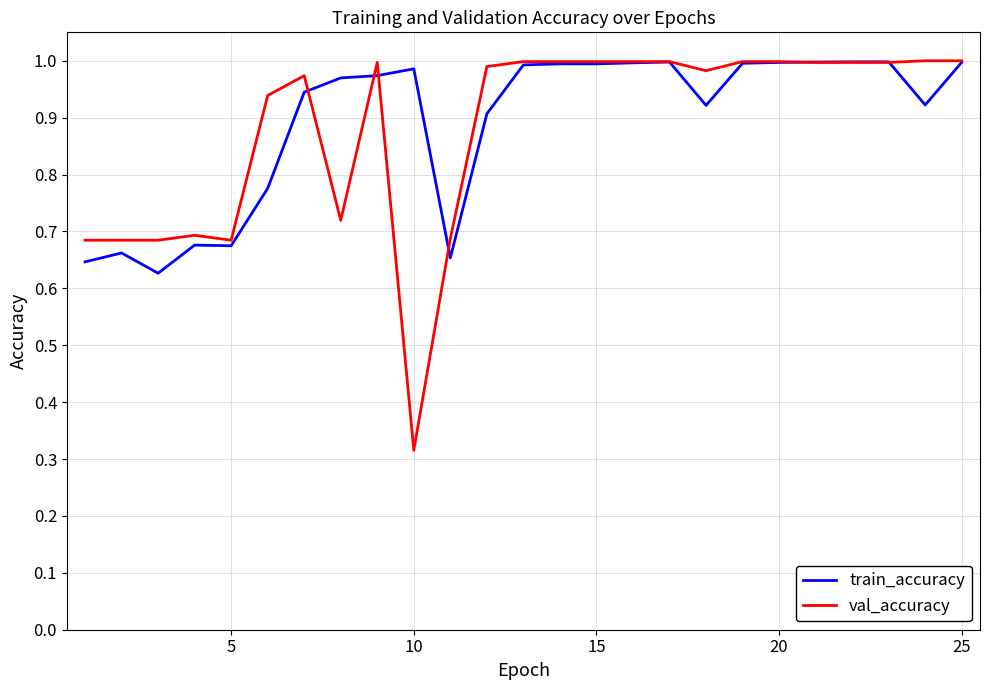

How many categories are shown in the chart?

25